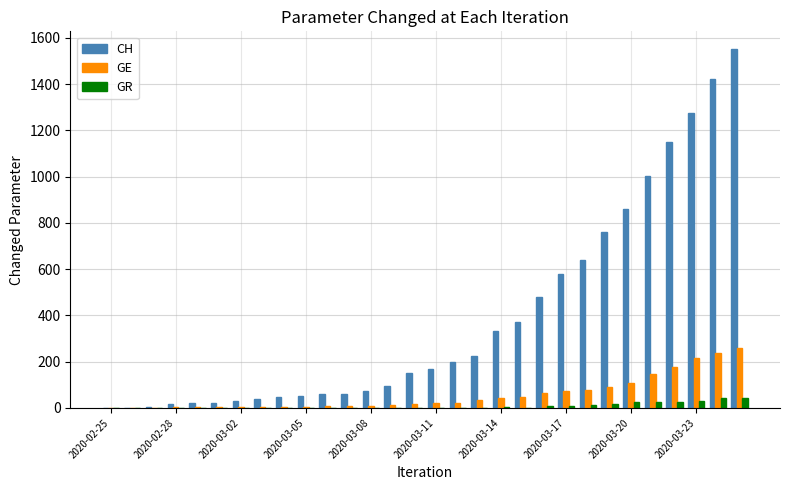

What are all the series names shown in the legend?

CH, GE, GR